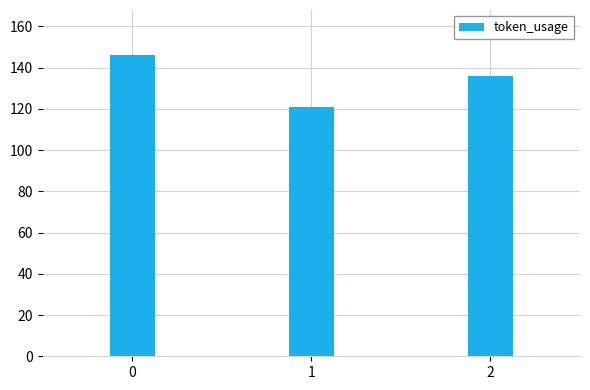

How many values are between 121 and 146?

3